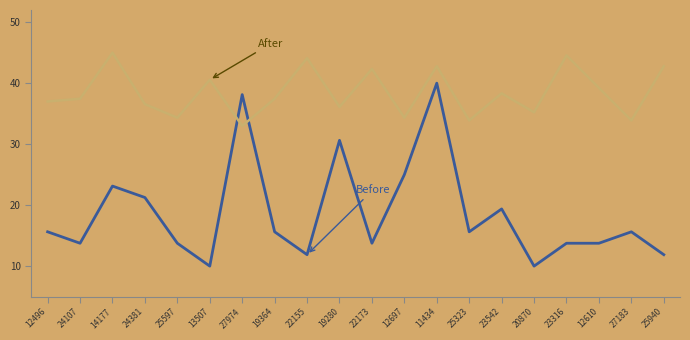

What is the total value across all series at 12697?

59.3